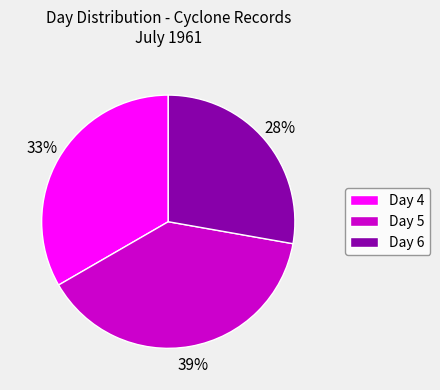

Do Day 4 and Day 6 together represent more than half of the pie?

Yes